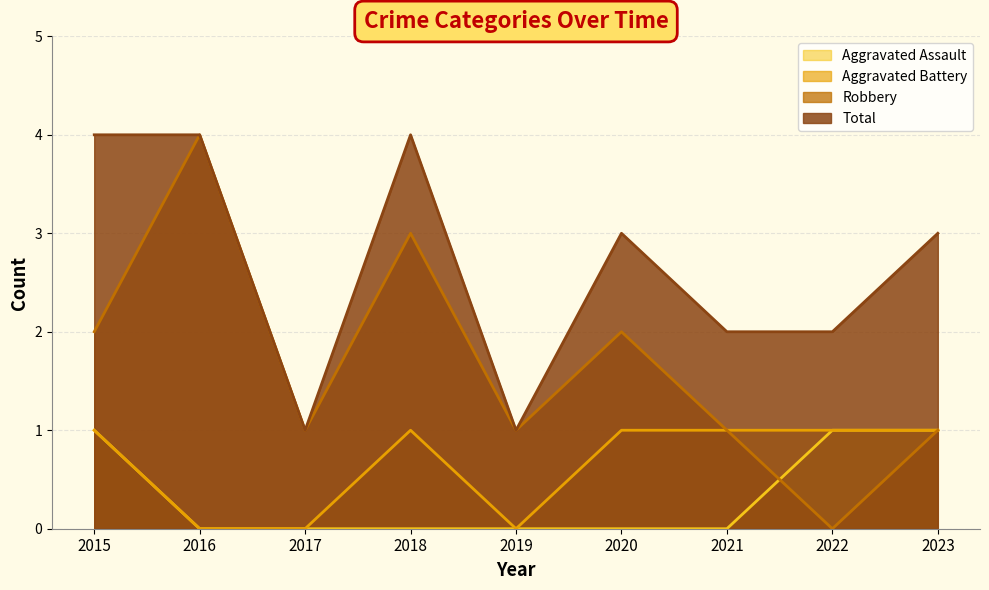

What is the difference between the maximum and minimum values in the Aggravated Battery series?

1